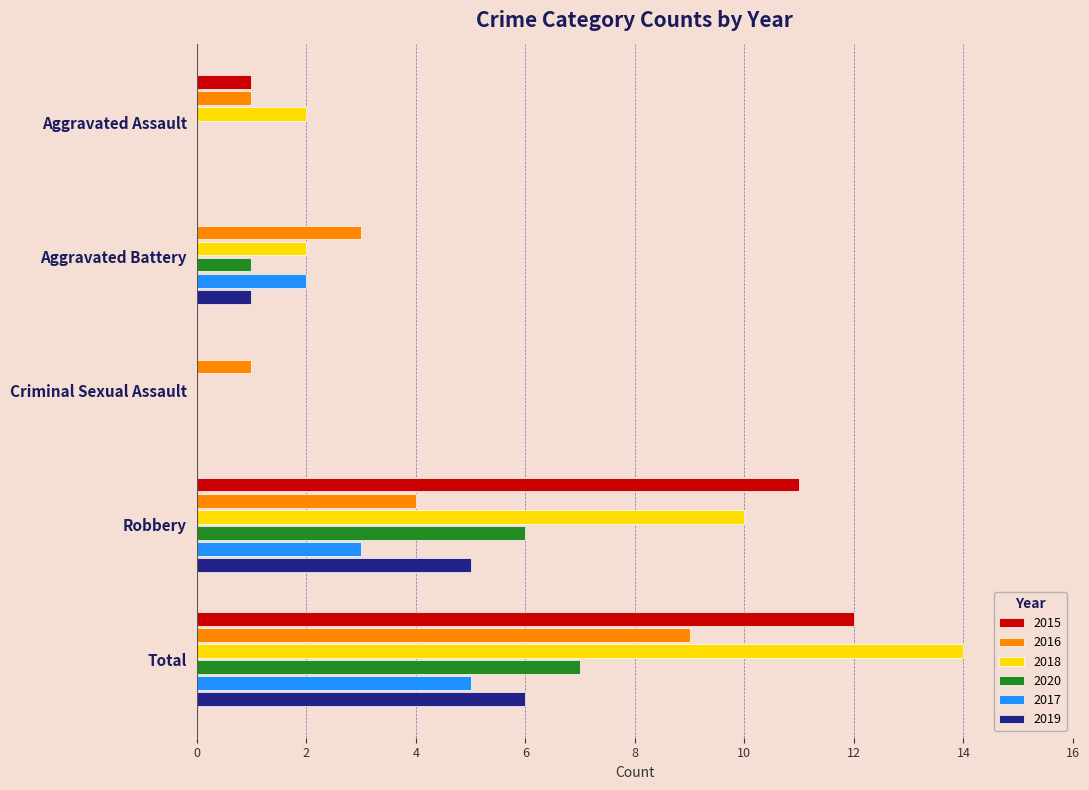

What is the greatest value displayed?

14